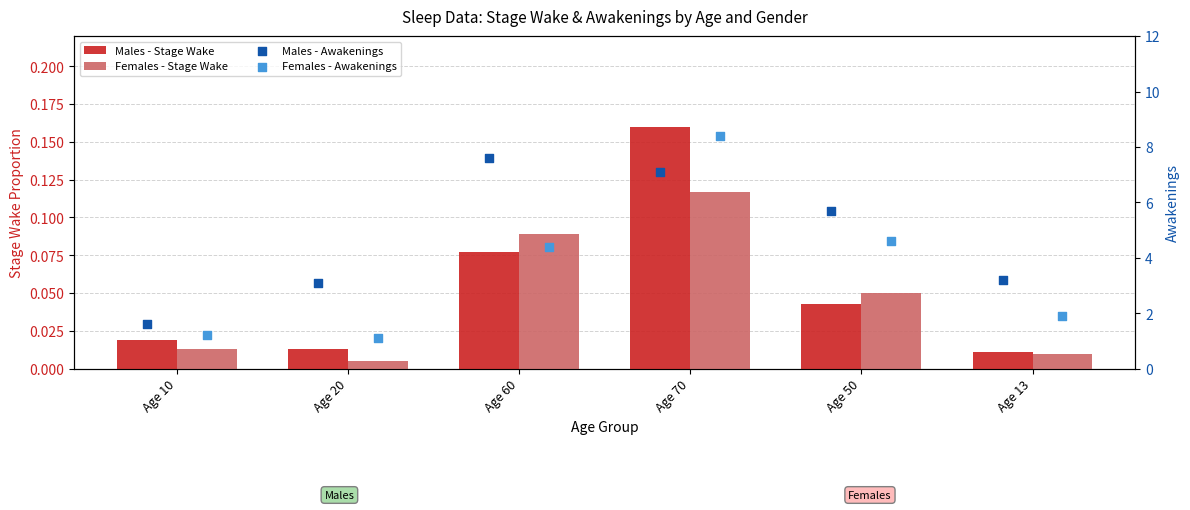

At how many categories does at least one series exceed 3?

5